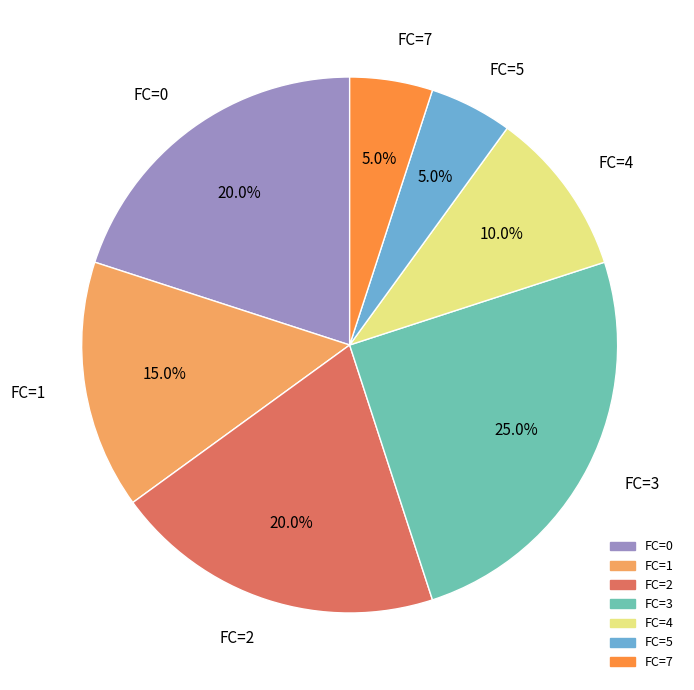

Which category has the biggest portion of the pie?

FC=3